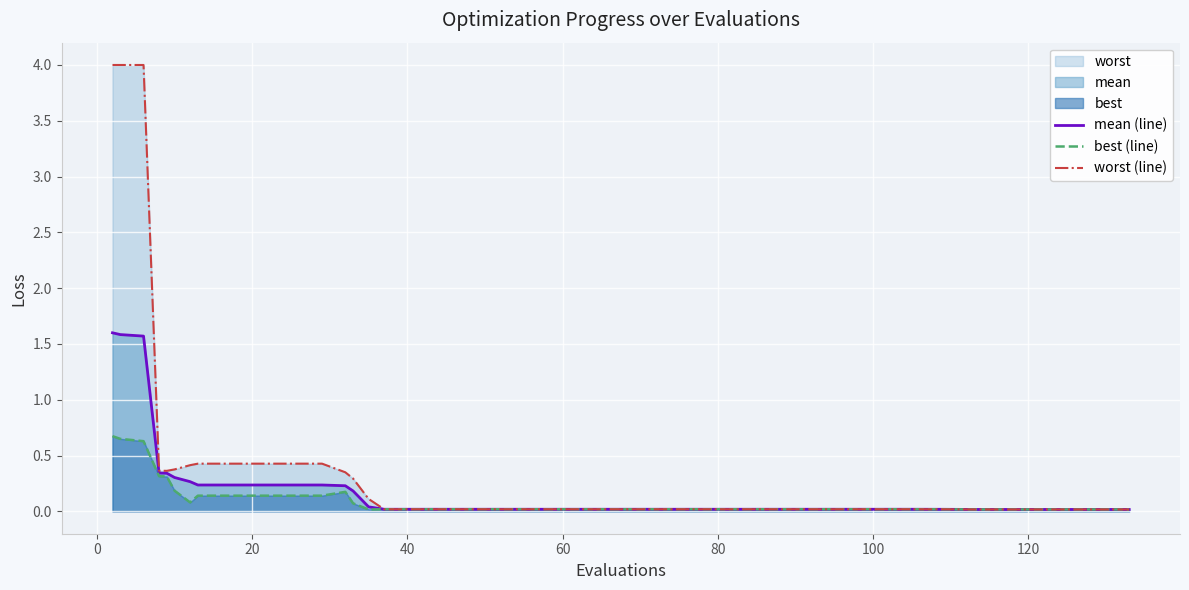

What is the maximum value for mean (line)?

1.6